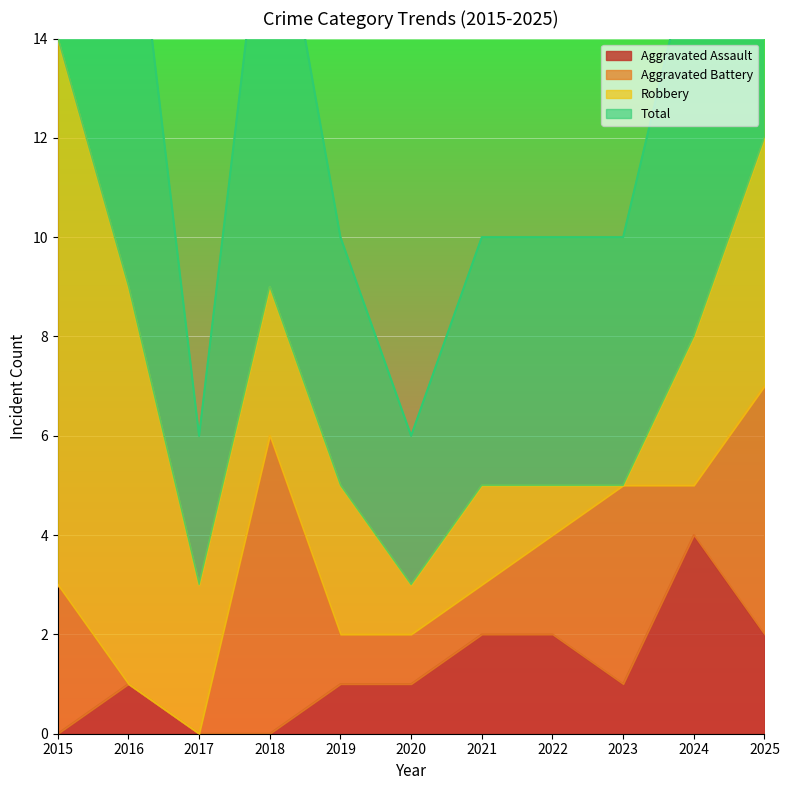

True or false: Total and Aggravated Assault cross at least once.

False